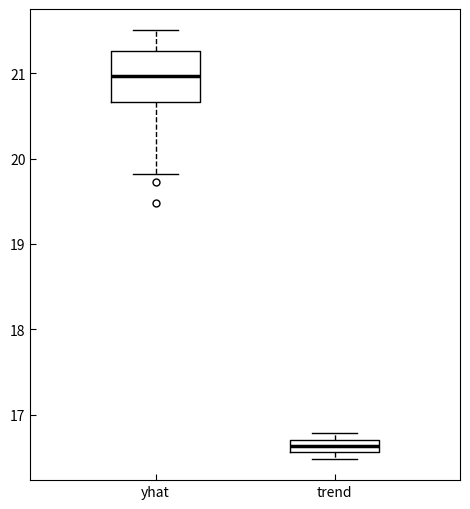

Which box has the highest median line?

yhat